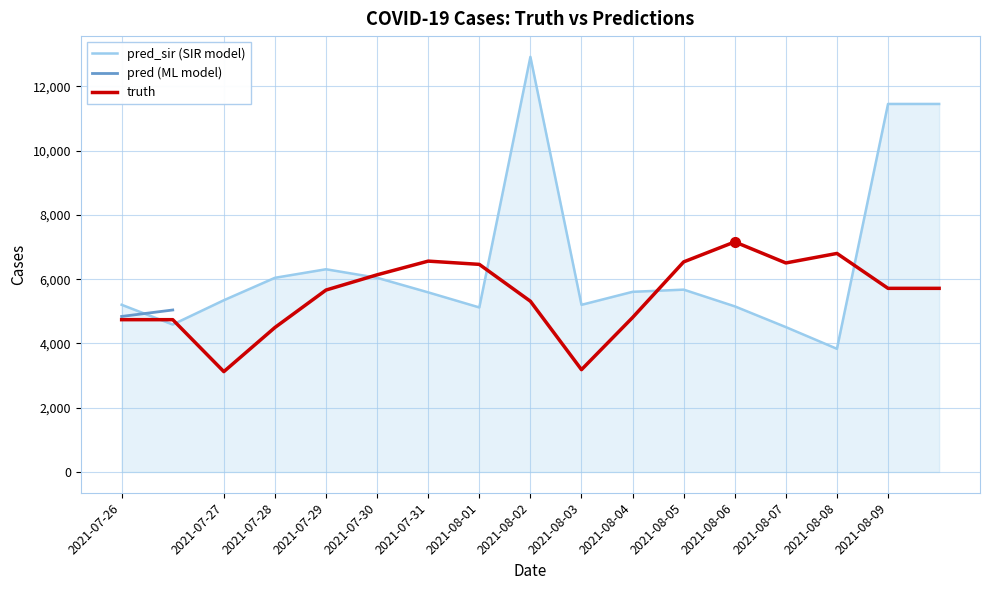

How many distinct data groups are displayed?

3